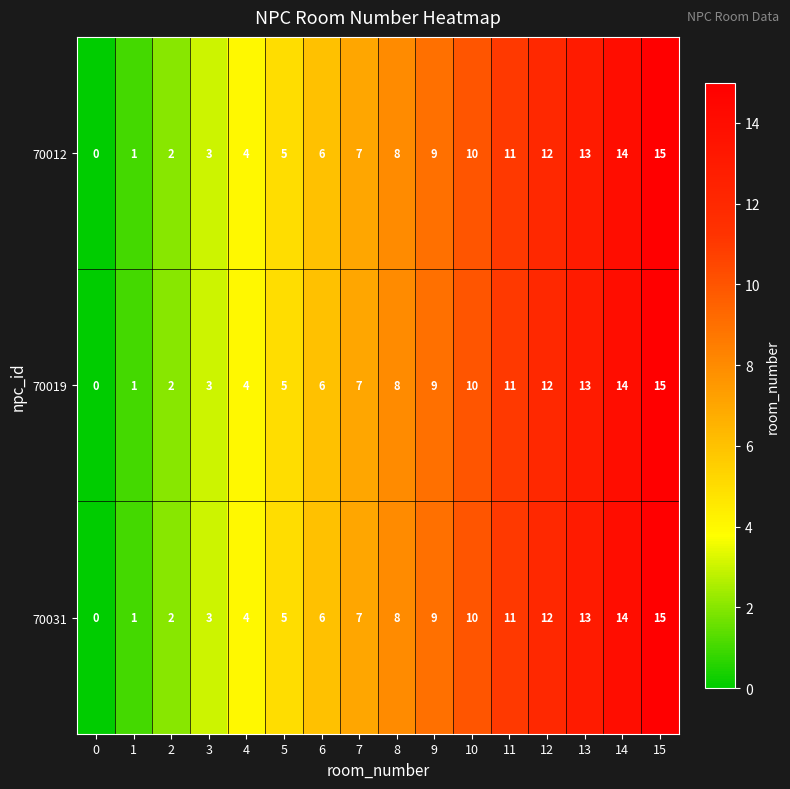

At which category is the sum across all series the highest?

15